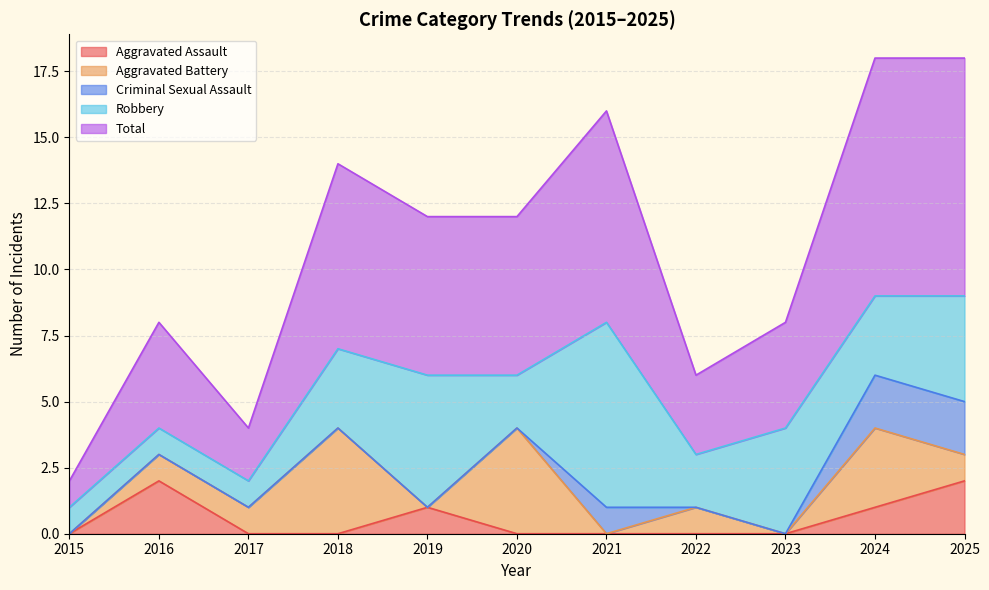

How many values in the Total series exceed 6?

4